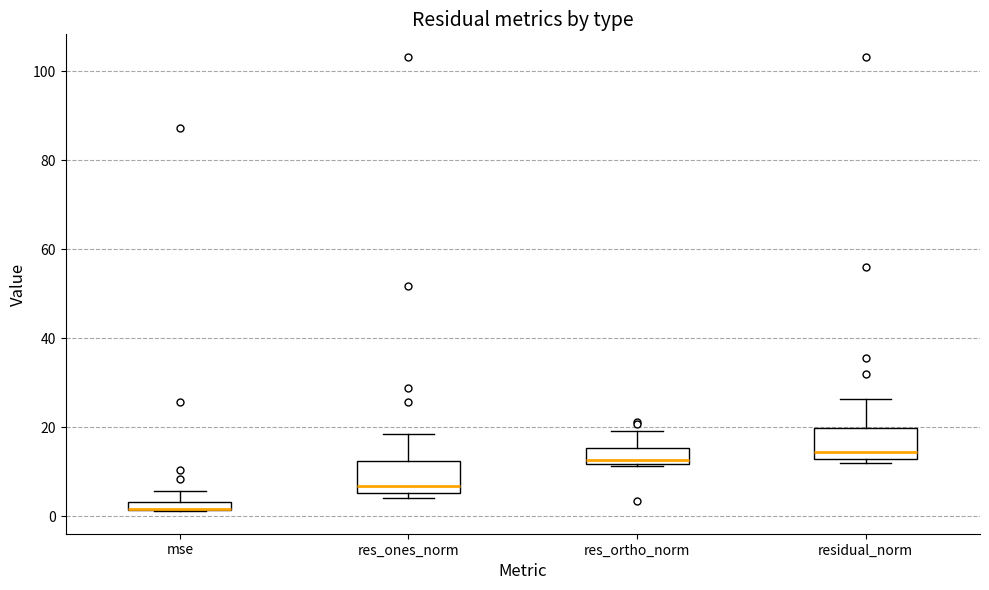

Where is the upper edge of the box for mse on the y-axis? The values are not printed on the chart, so give them approximately, as read against the axis.

4